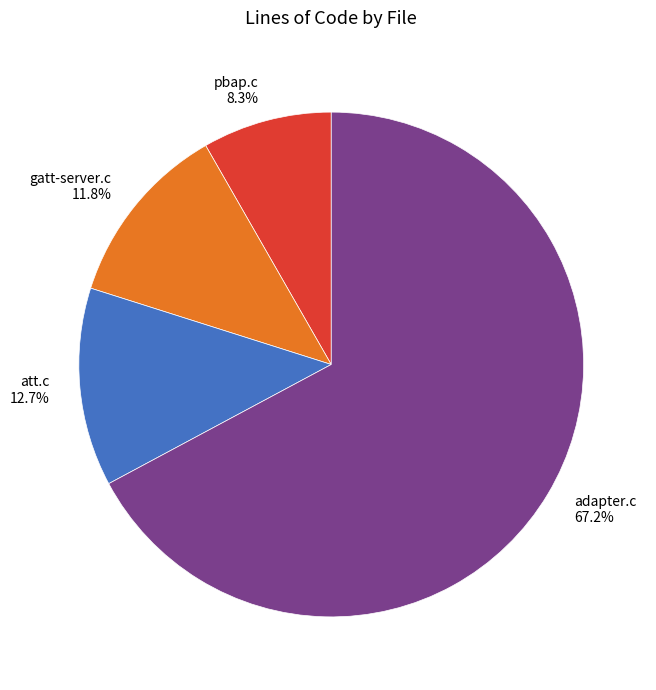

Do gatt-server.c and adapter.c together represent more than half of the pie?

Yes